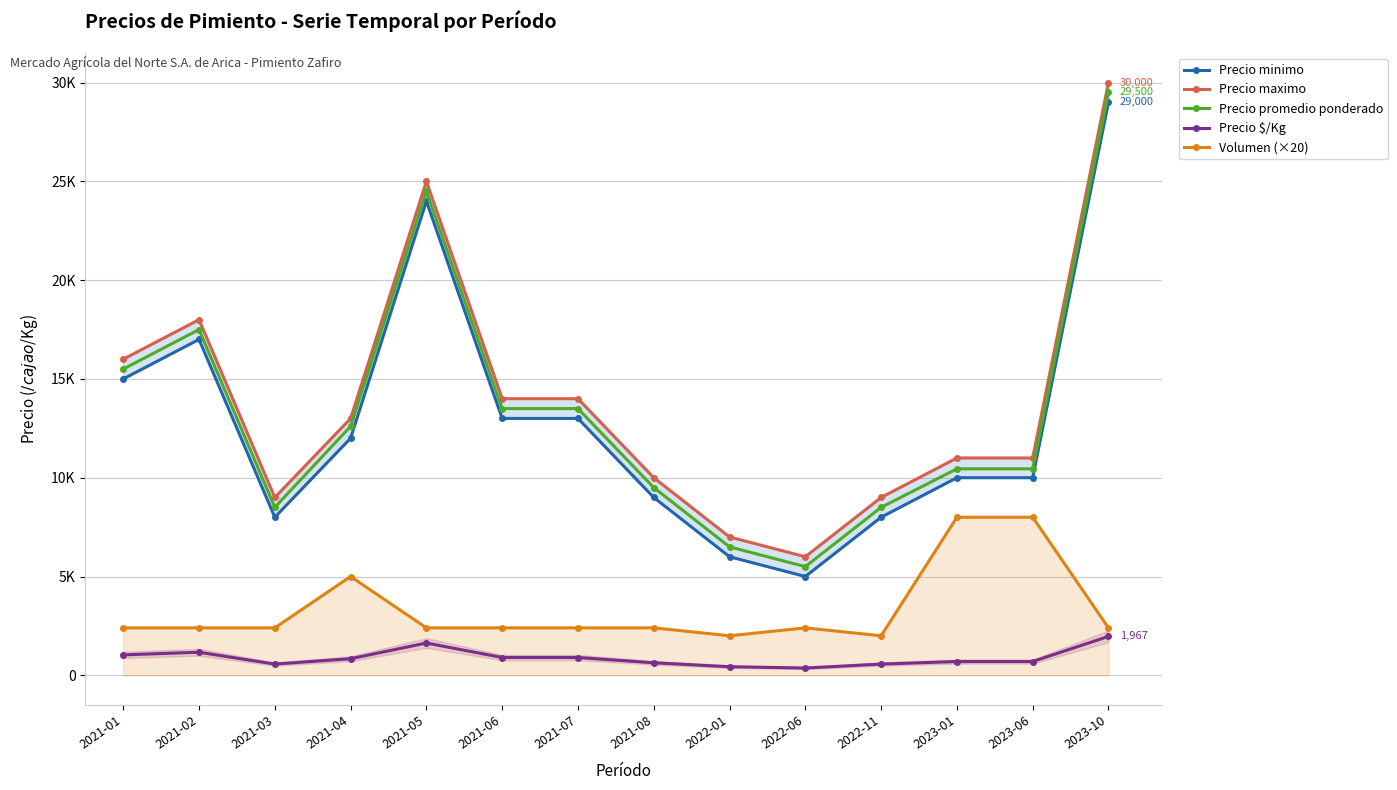

Where does the Precio $/Kg series first go above 840?

2021-01